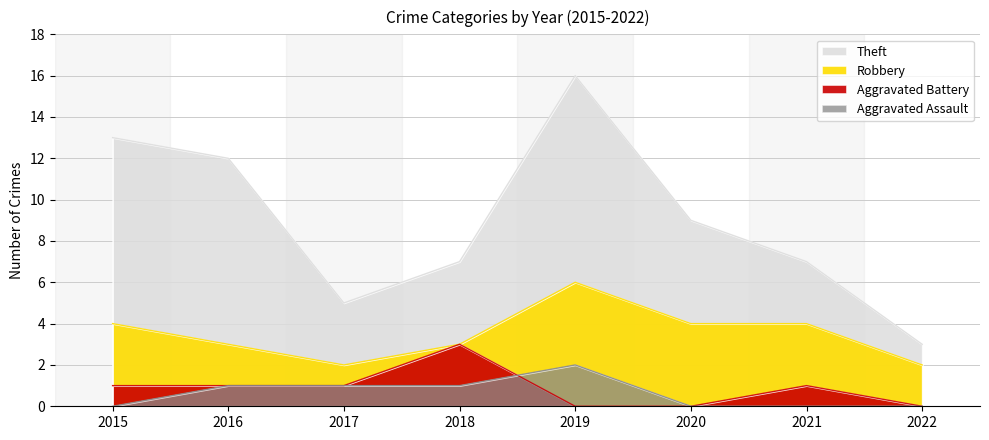

True or false: Aggravated Assault and Aggravated Battery cross at least once.

True